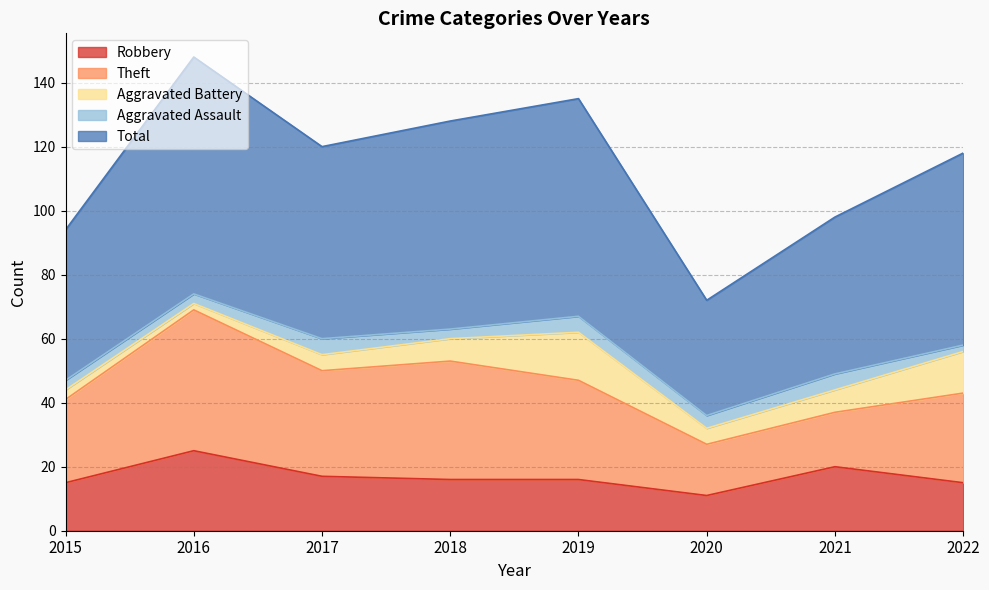

At which label does Theft first exceed 31?

2016